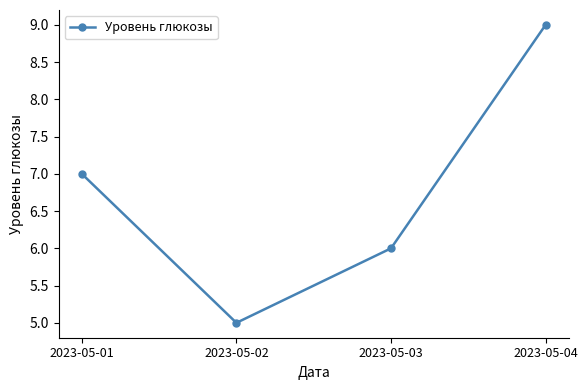

What is the change in value from 2023-05-02 to 2023-05-04?

+4